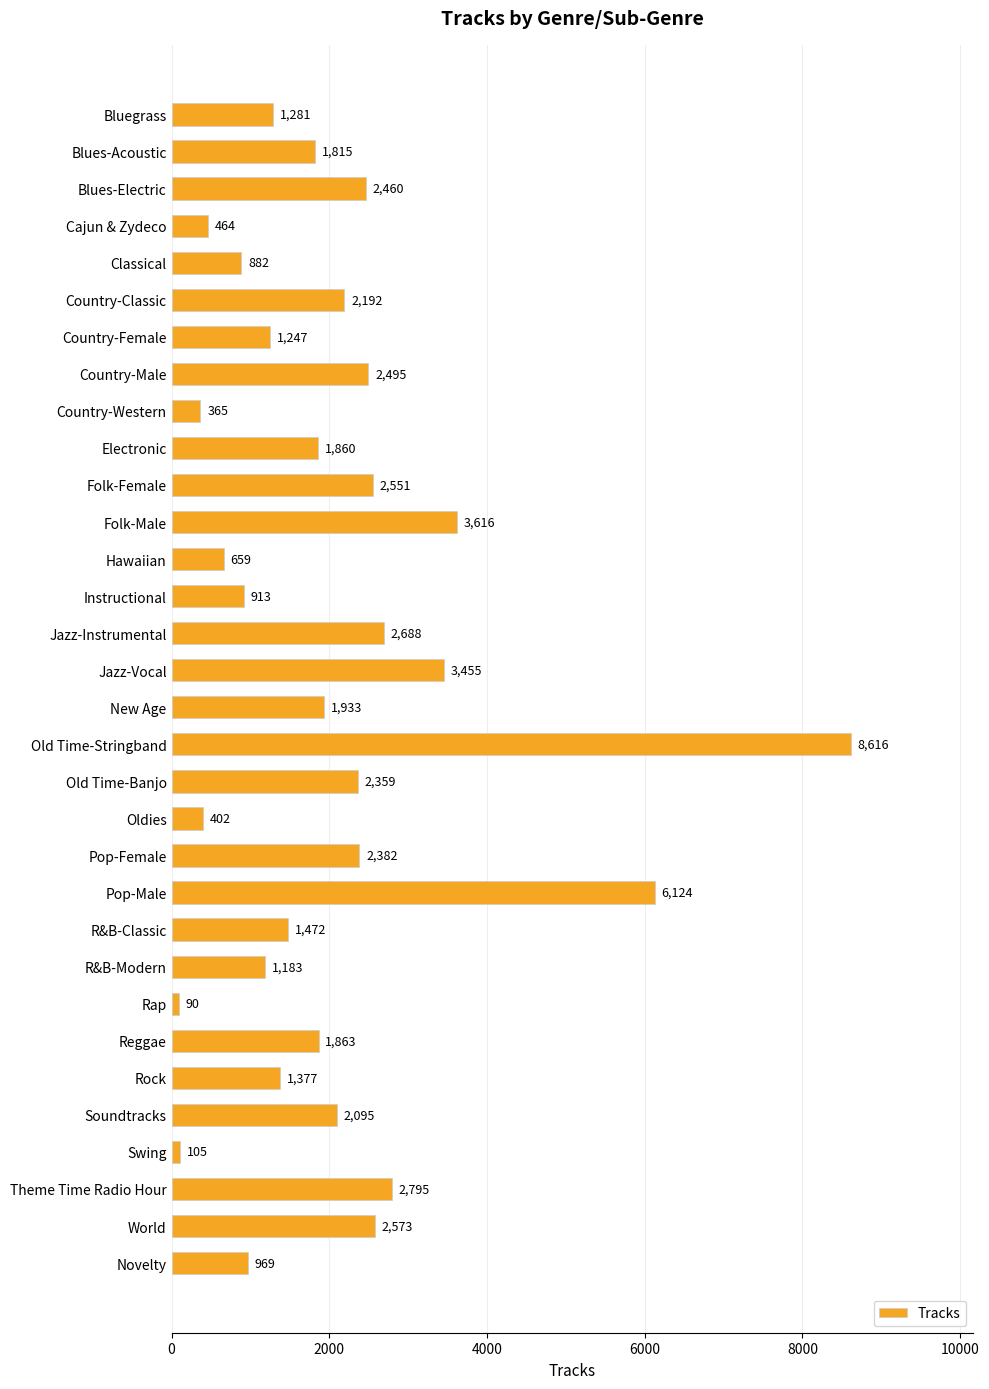

Does the chart contain stacked bars?

No